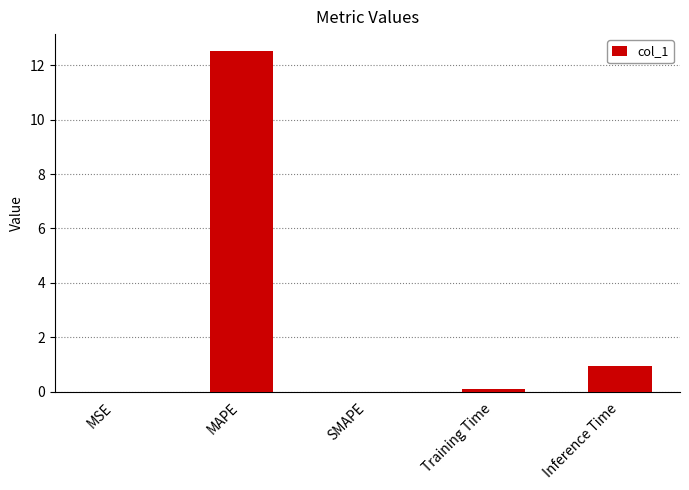

Where is the data nearest to the value 6?

Inference Time